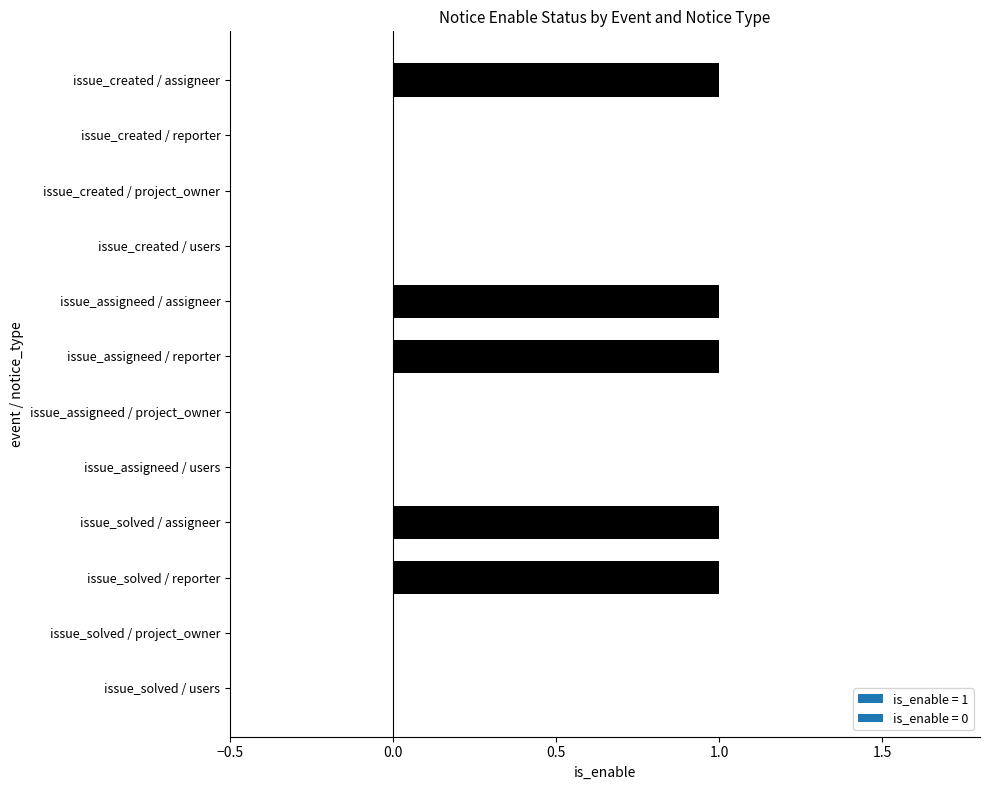

Approximately how many times larger is the value at issue_solved / reporter compared to issue_assigneed / reporter?

1.0